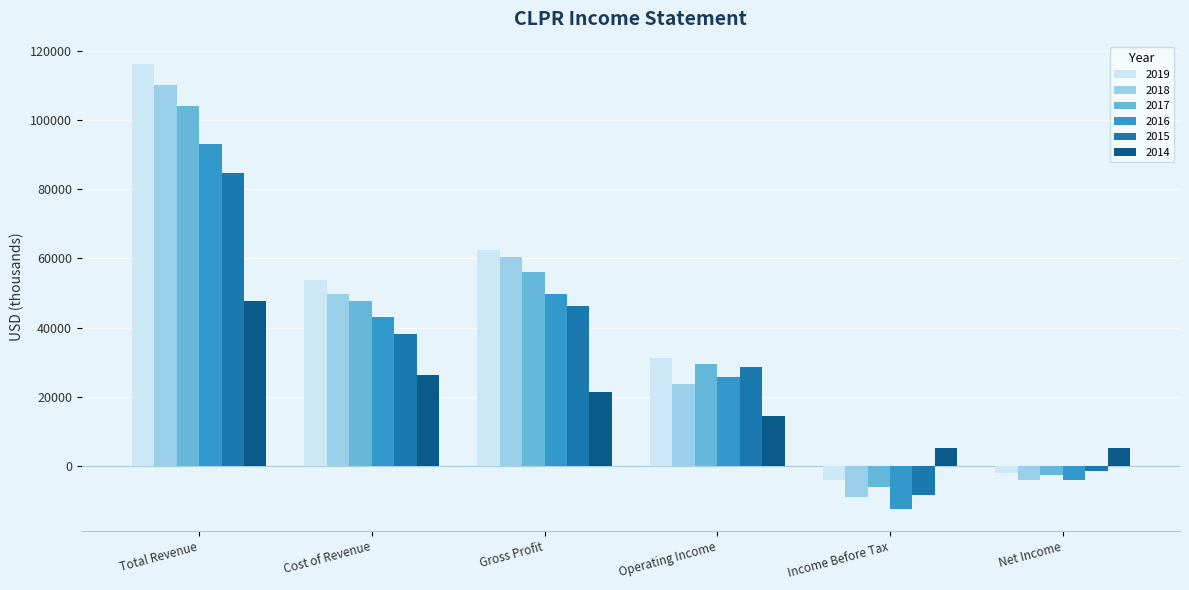

The value of 2015 at Gross Profit is 72219. True or false?

False